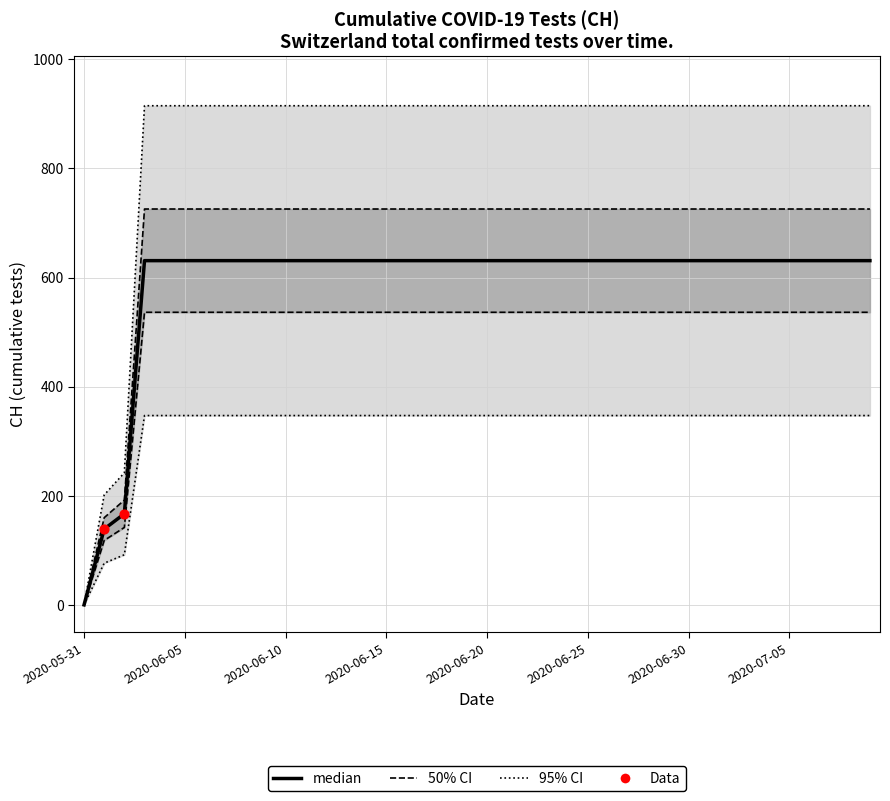

Between 2020-06-02 and 2020-06-04, which is larger?

2020-06-04